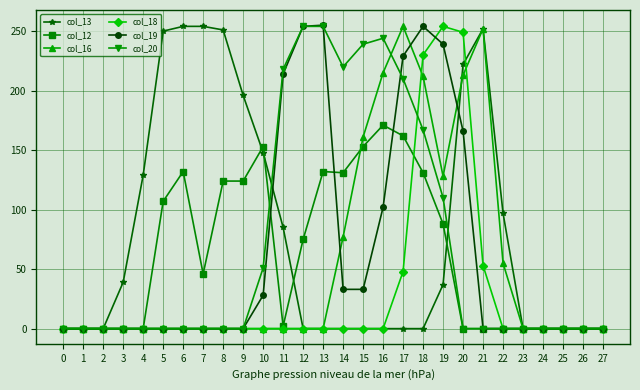

At how many categories does at least one series exceed 99?

18